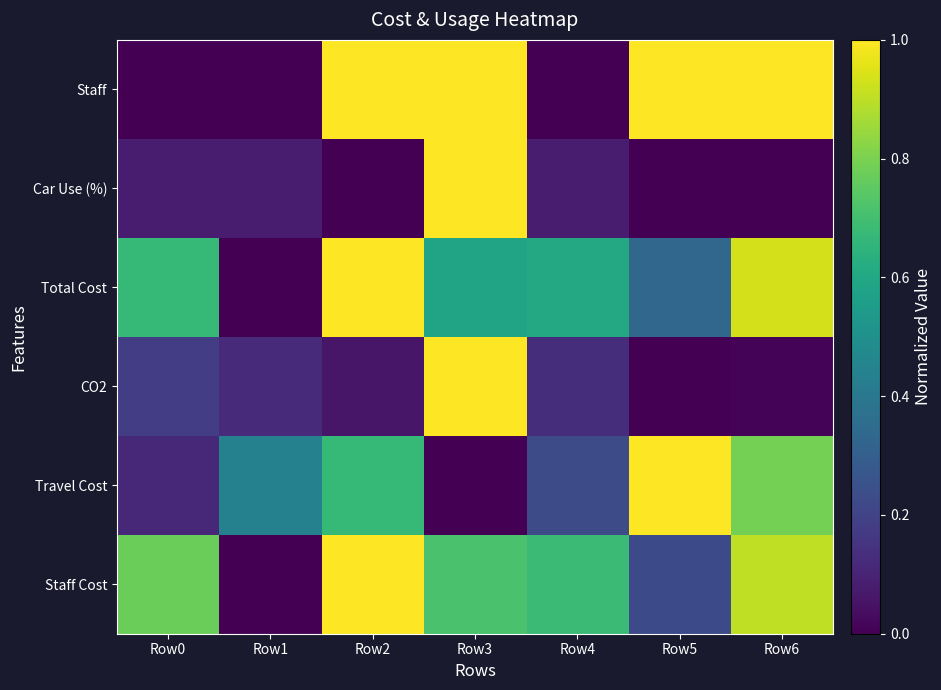

What is the maximum value shown in the chart?

1.0